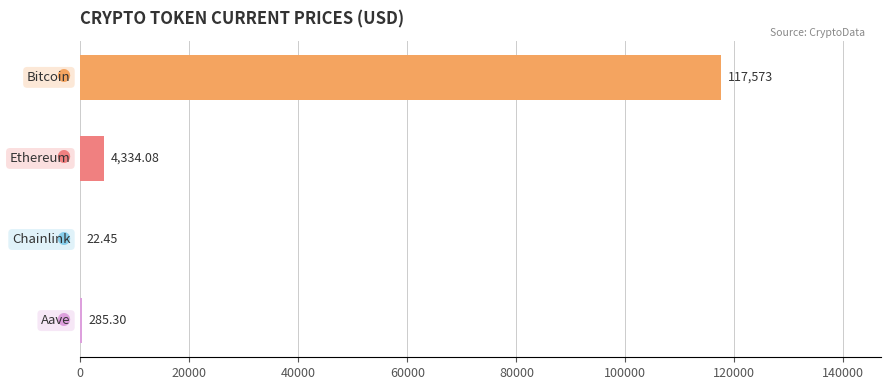

How many distinct data groups are displayed?

1